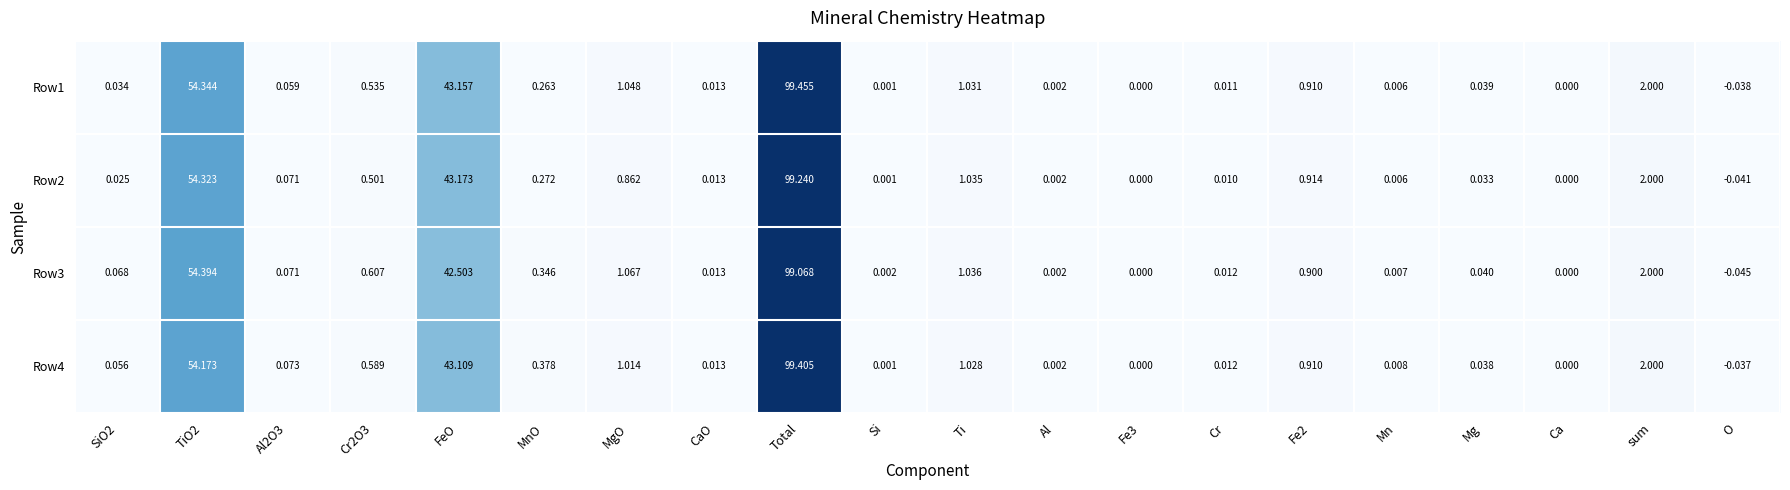

Which category has the lowest value across all series?

O